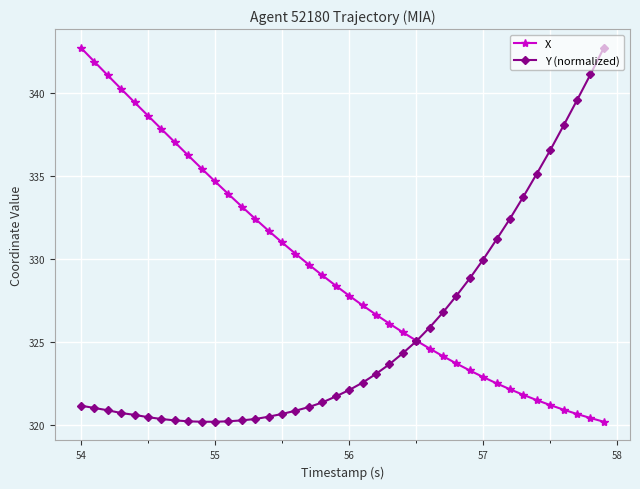

Which series has the largest total across all categories?

X